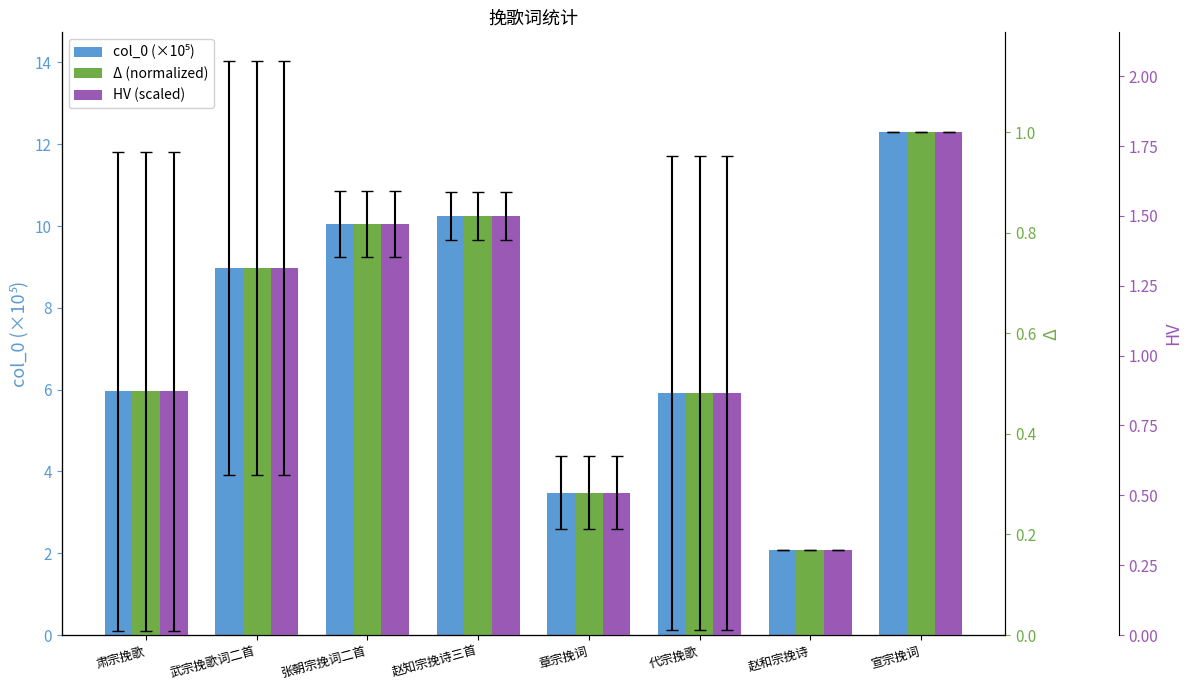

At which category is the sum across all series the highest?

宣宗挽词